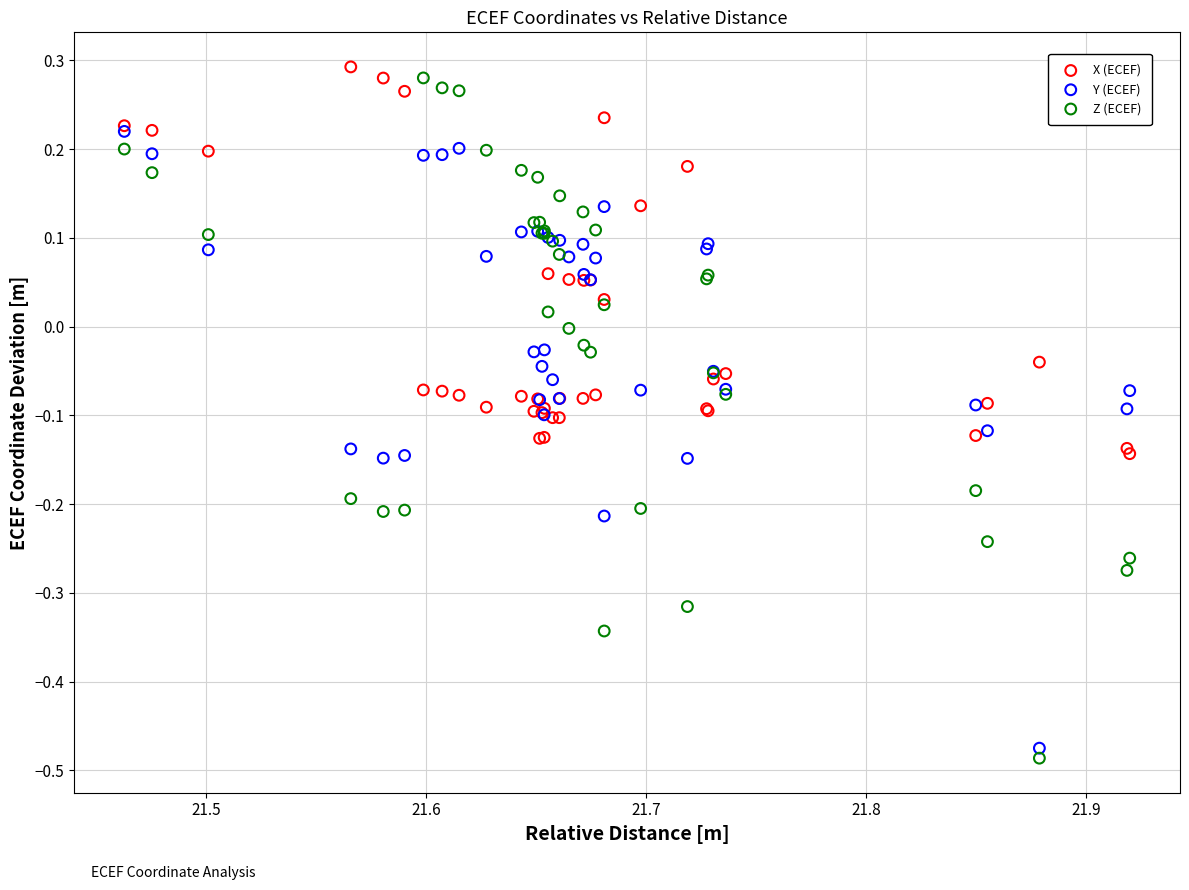

Which series has the largest Y range (max minus min)?

Z (ECEF)